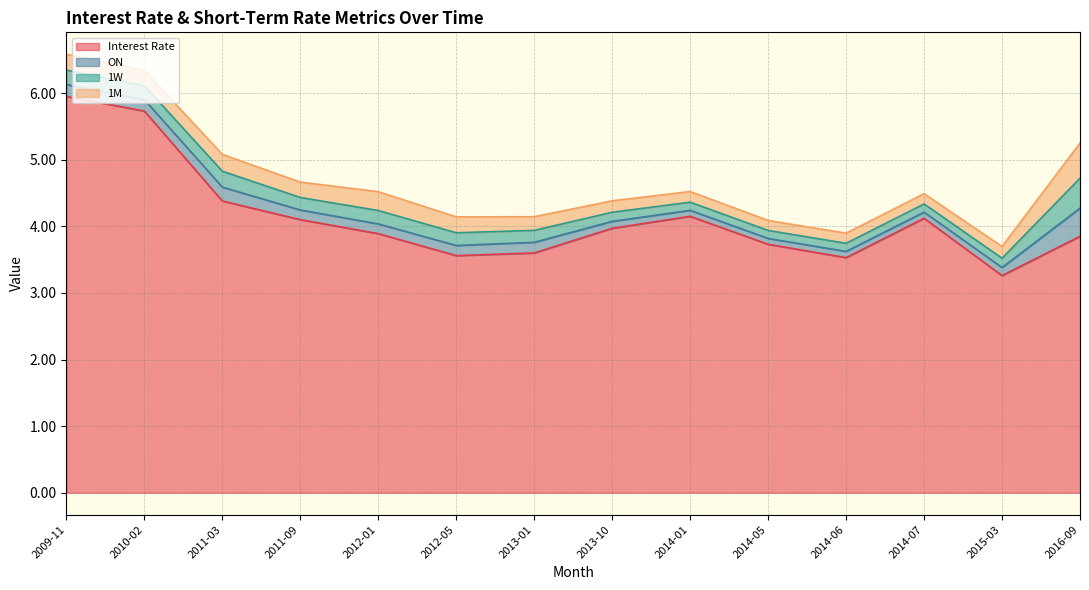

Does the chart display data point markers on the line(s)?

No